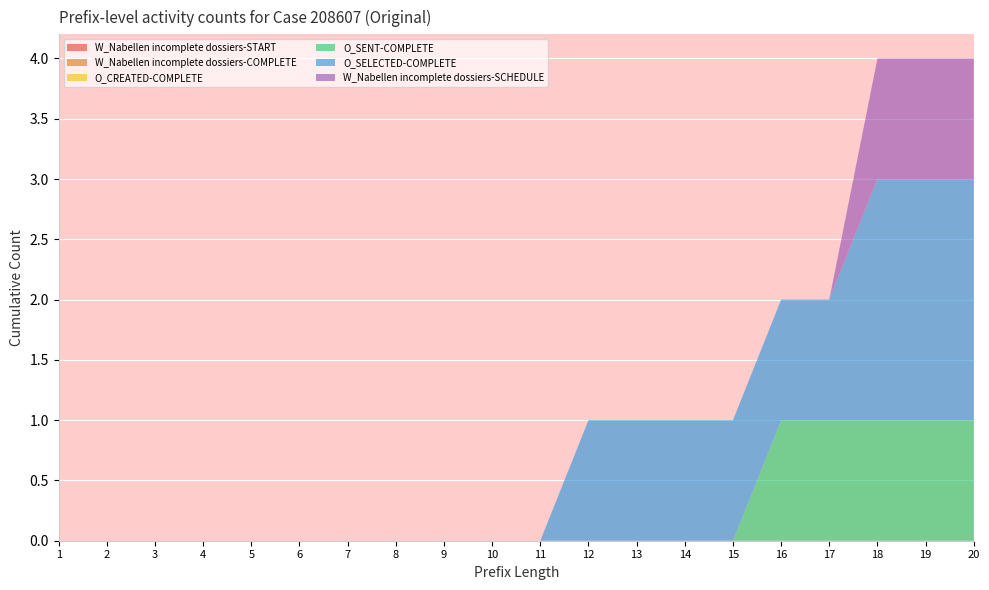

Reading left to right, extract all data points from this chart.

W_Nabellen incomplete dossiers-START: 0	0	0	0	0	0	0	0	0	0	0	0	0	0	0	0	0	0	0	0
W_Nabellen incomplete dossiers-COMPLETE: 0	0	0	0	0	0	0	0	0	0	0	0	0	0	0	0	0	0	0	0
O_CREATED-COMPLETE: 0	0	0	0	0	0	0	0	0	0	0	0	0	0	0	0	0	0	0	0
O_SENT-COMPLETE: 0	0	0	0	0	0	0	0	0	0	0	0	0	0	0	1	1	1	1	1
O_SELECTED-COMPLETE: 0	0	0	0	0	0	0	0	0	0	0	1	1	1	1	1	1	2	2	2
W_Nabellen incomplete dossiers-SCHEDULE: 0	0	0	0	0	0	0	0	0	0	0	0	0	0	0	0	0	1	1	1